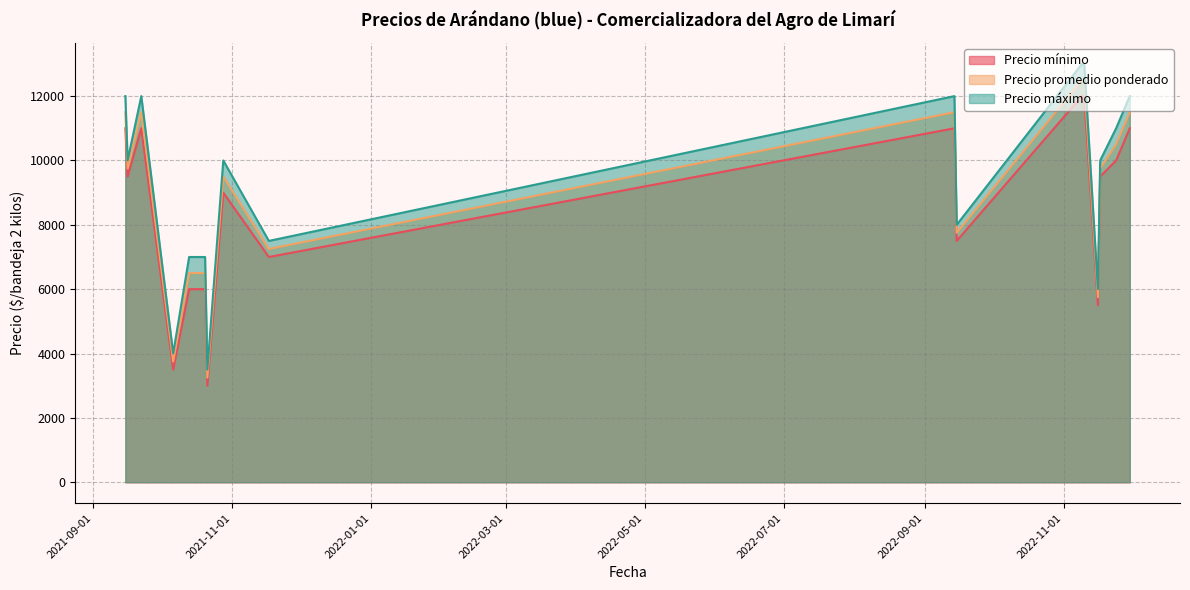

How many interior local valleys does the Precio mínimo series have?

6